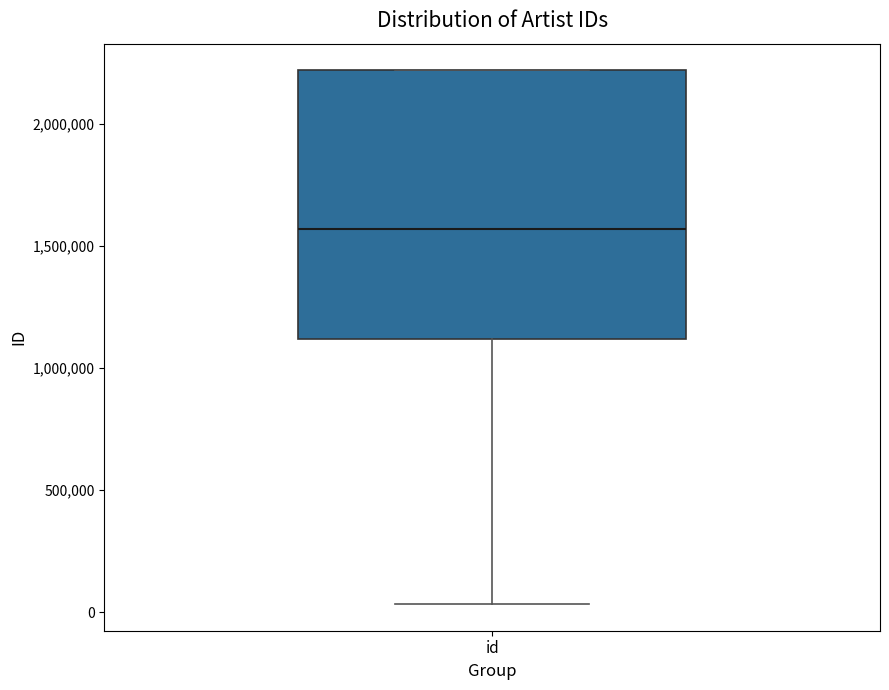

Transcribe this box plot: give where the median line is, the range the box spans, and where the two whiskers end, as read against the y-axis. The values are not printed on the chart, so give them approximately, as read against the axis.

median 1550000, box 1100000 to 2200000, whiskers 50000 to 2200000